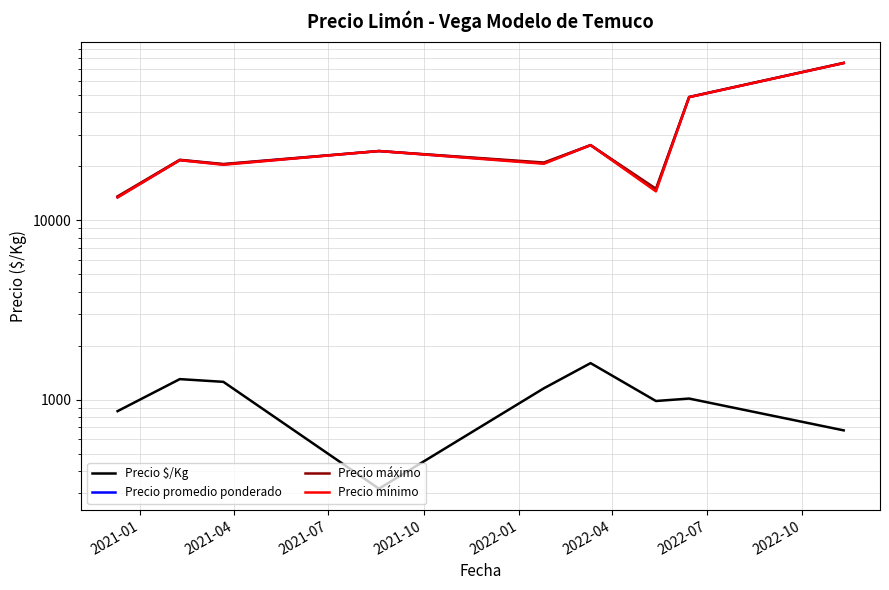

At which label is Precio $/Kg closest to 957?

2022-07